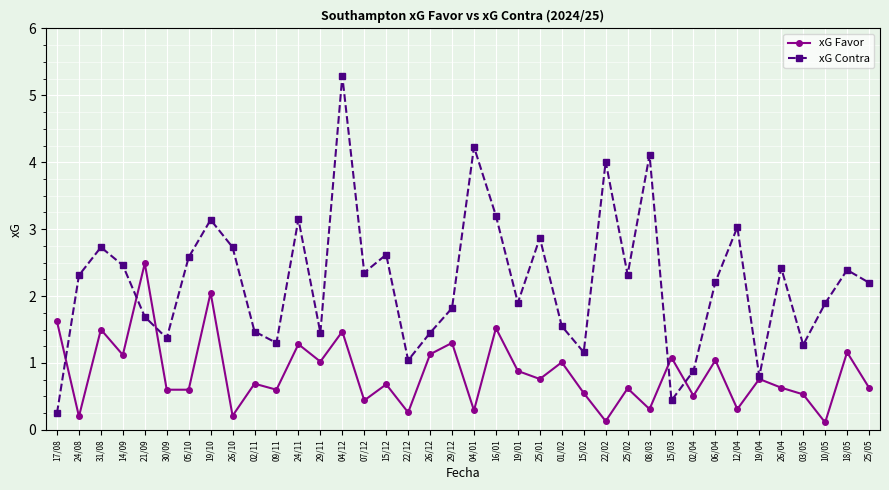

Read the xG Favor value at 15/03.

1.1